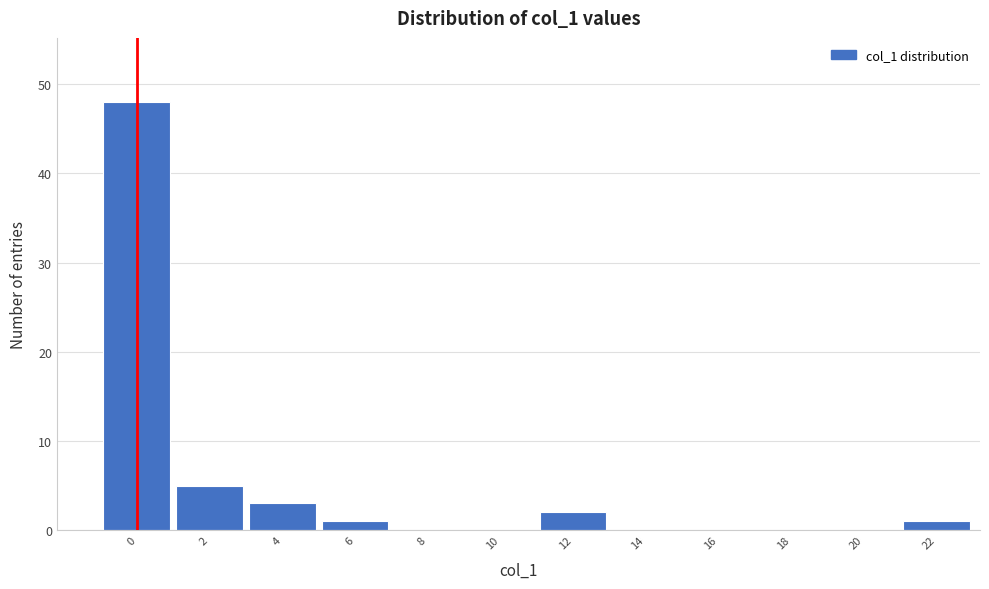

Reading right to left, transcribe all the data shown in this chart.

22=1	20=0	18=0	16=0	14=0	12=2	10=0	8=0	6=1	4=3	2=5	0=48